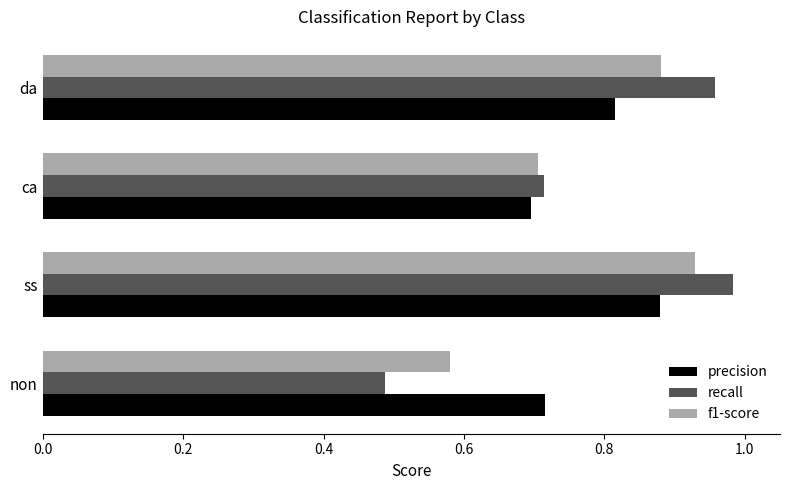

Rank the series by their maximum value, from highest to lowest.

recall, f1-score, precision